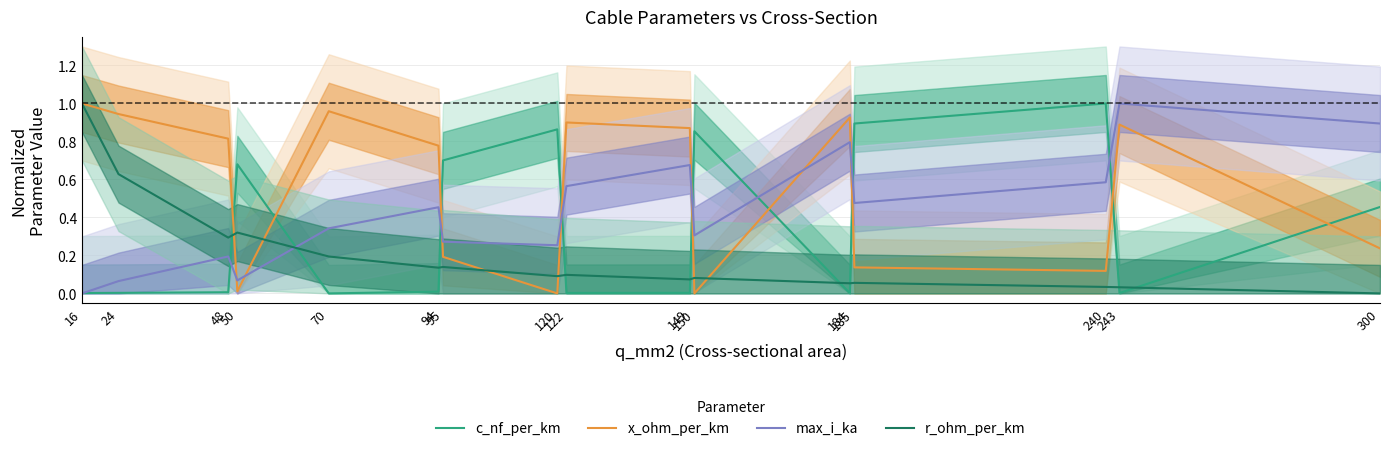

Is it true that c_nf_per_km equals 0.0 at 16?

False